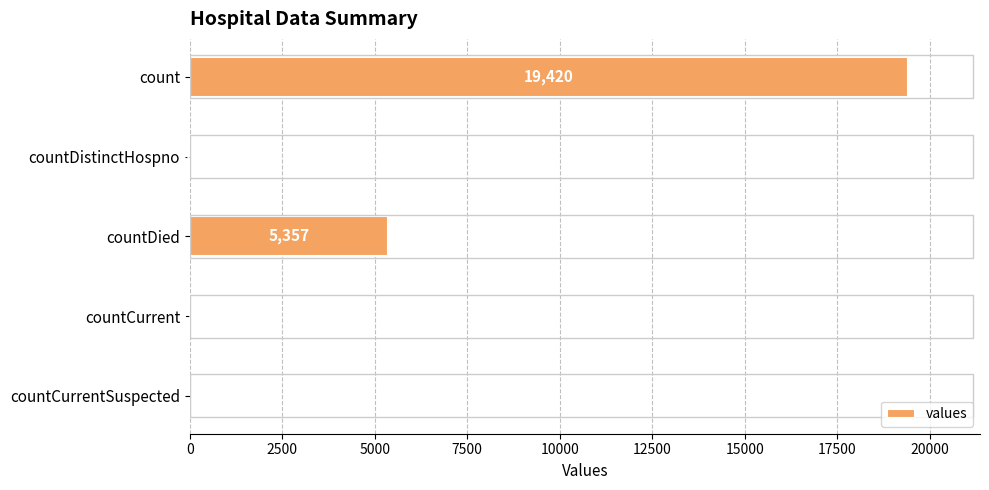

Is it true that the value at countDied is 5357?

True